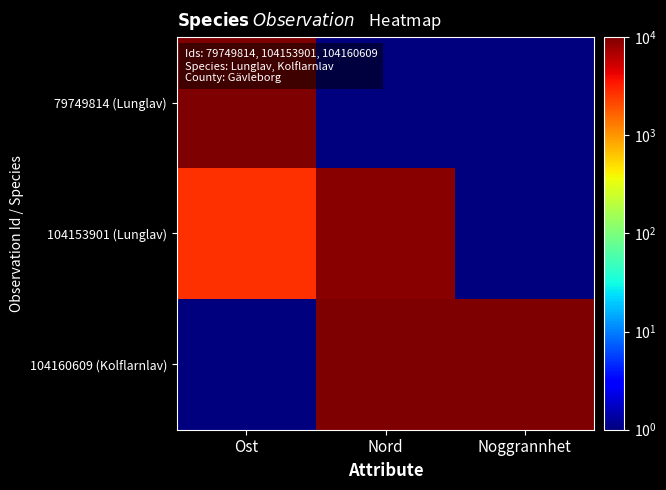

Which has a higher value, Nord or Noggrannhet?

Nord